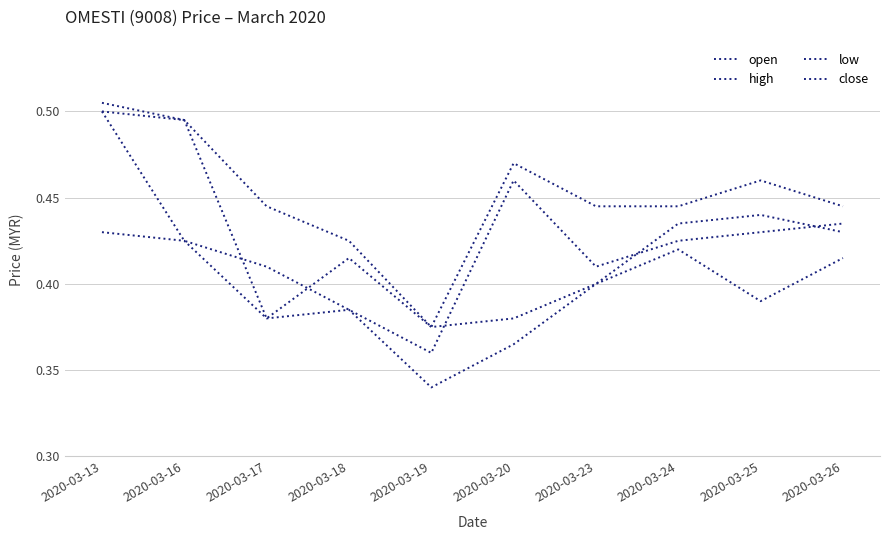

Reading left to right, transcribe all the data shown in this chart.

open: 0.5	0.5	0.4	0.4	0.4	0.4	0.4	0.4	0.4	0.4
high: 0.5	0.5	0.4	0.4	0.4	0.5	0.4	0.4	0.5	0.4
low: 0.4	0.4	0.4	0.4	0.3	0.4	0.4	0.4	0.4	0.4
close: 0.5	0.4	0.4	0.4	0.4	0.5	0.4	0.4	0.4	0.4